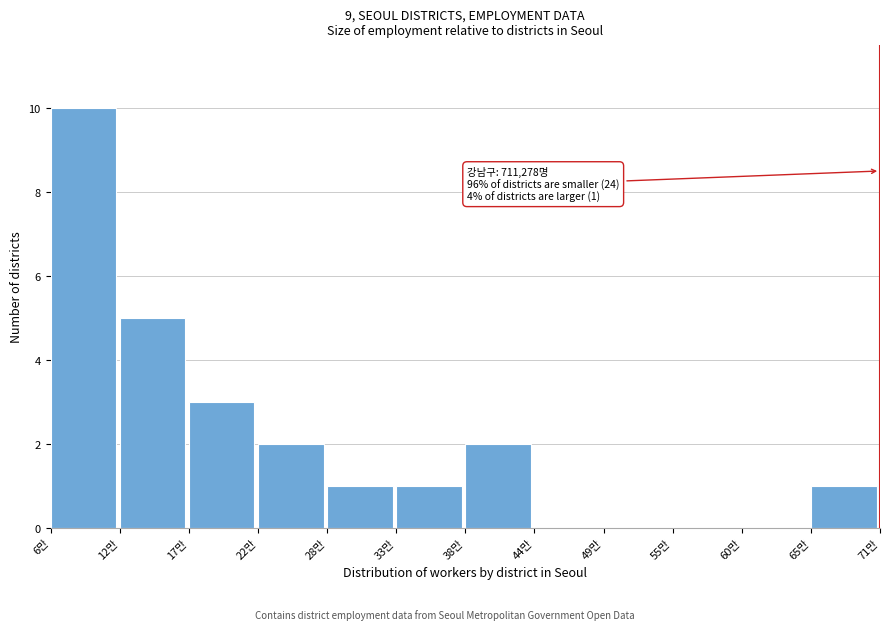

Reading left to right, what are all the values shown in this chart?

6만=10	12만=5	17만=3	22만=2	28만=1	33만=1	38만=2	44만=0	49만=0	55만=0	60만=0	65만=1